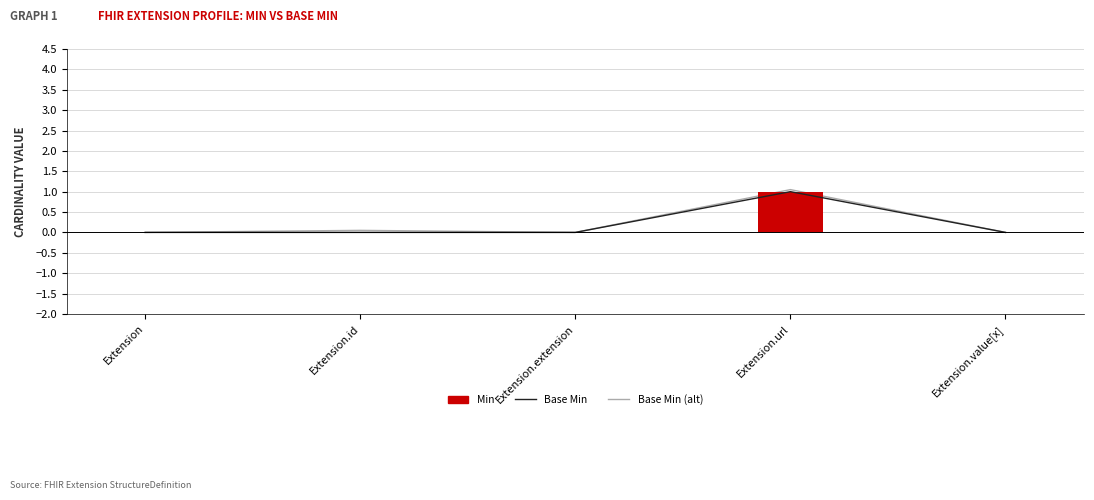

Between Extension.id and Extension.value[x], which series saw the biggest shift?

Base Min (alt)